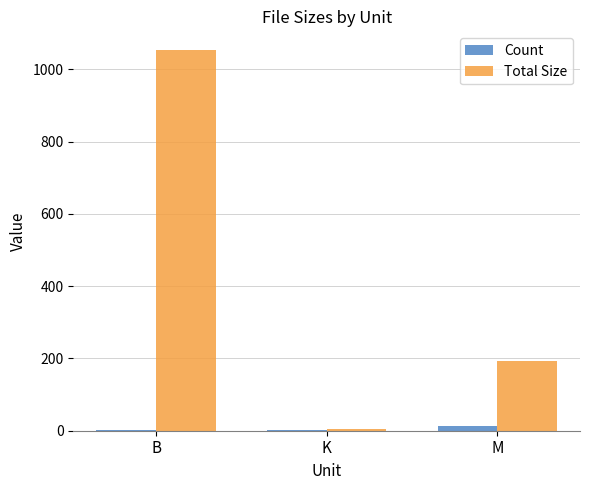

What is the sum of the Total Size values at M and B?

1247.1